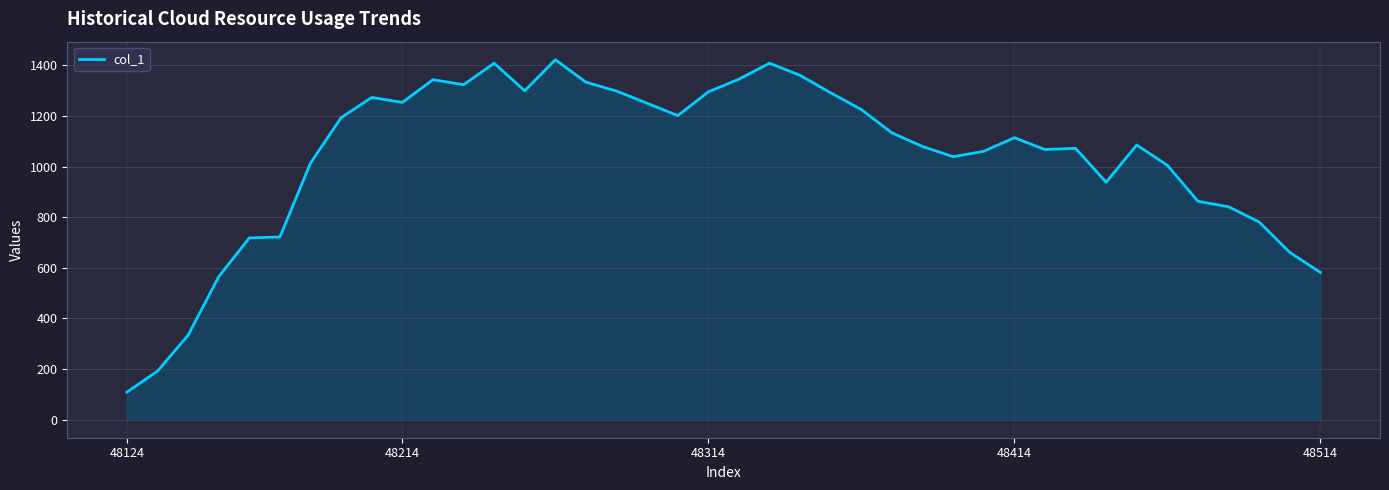

What is the greatest value displayed?

1422